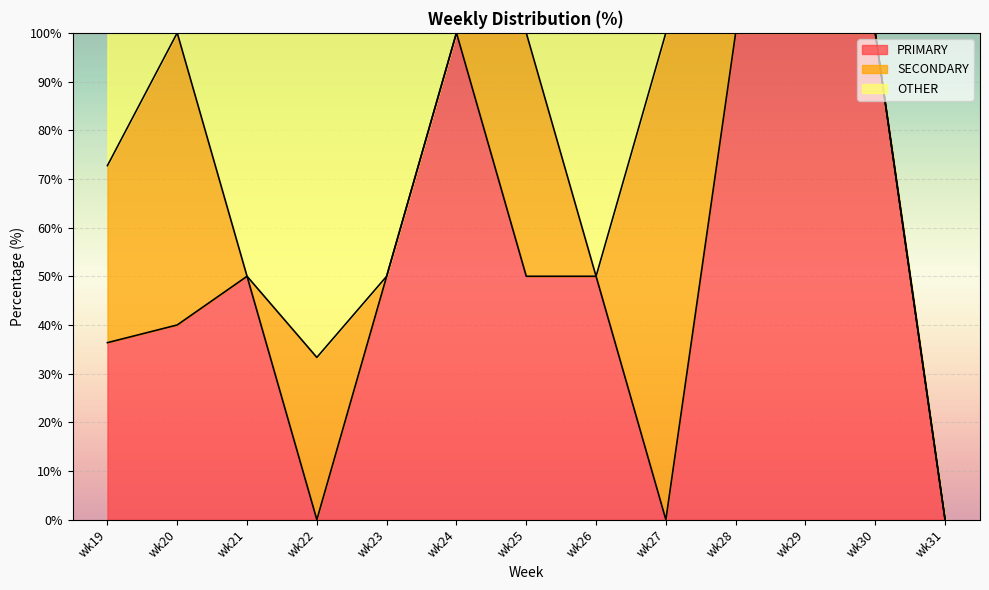

Reading left to right, what are all the values shown in this chart?

PRIMARY: 36.4	40.0	50.0	0.0	50.0	100.0	50.0	50.0	0.0	100.0	100.0	100.0	0.0
SECONDARY: 36.4	60.0	0.0	33.3	0.0	0.0	50.0	0.0	100.0	0.0	0.0	0.0	0.0
OTHER: 27.3	0.0	50.0	66.7	50.0	0.0	0.0	50.0	0.0	0.0	0.0	0.0	0.0